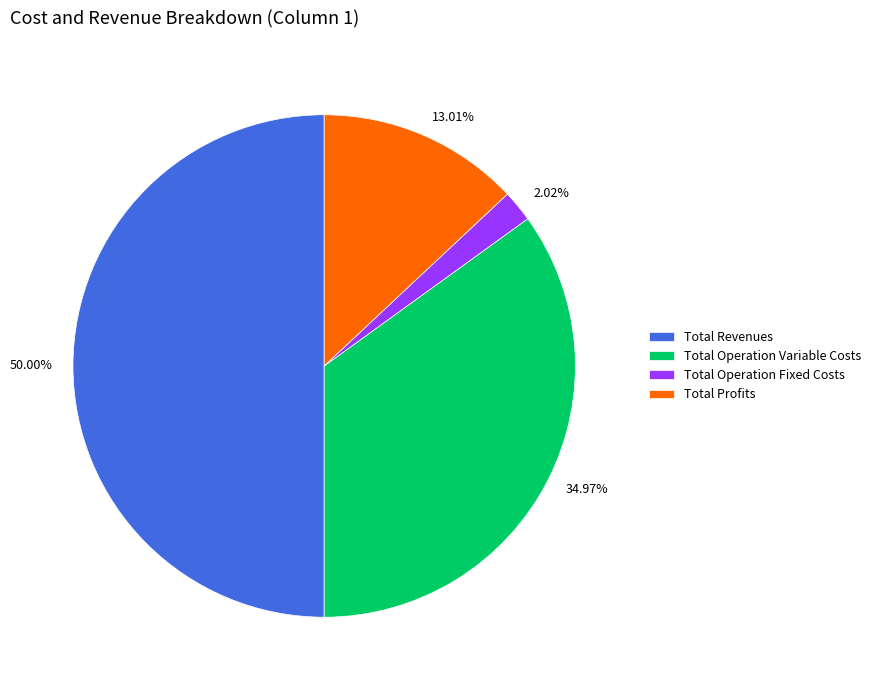

Is Total Profits the majority of the pie?

No